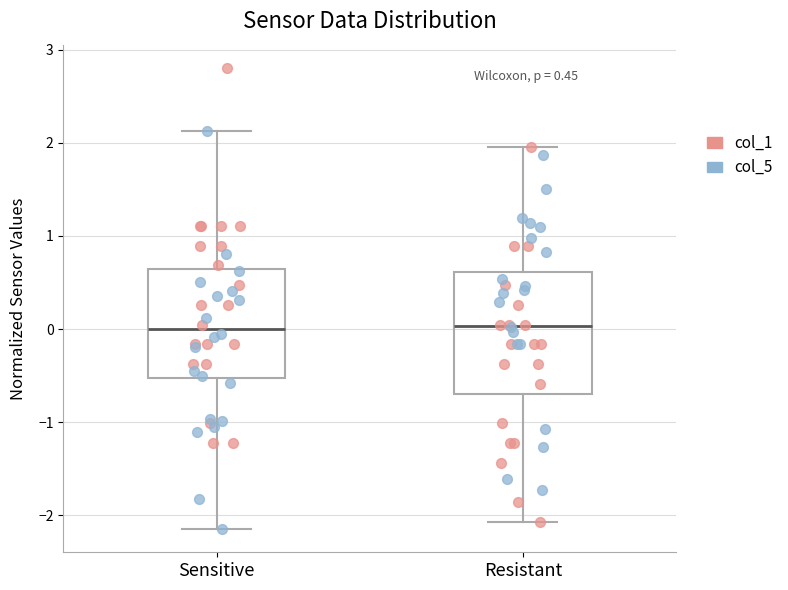

Comparing the boxes themselves (not the whiskers), which one is the tallest?

Resistant